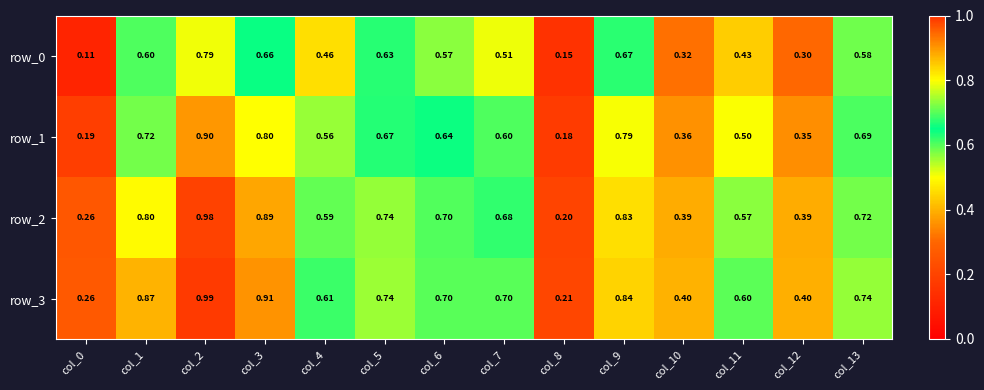

What is the average value of the row_0 series?

0.5